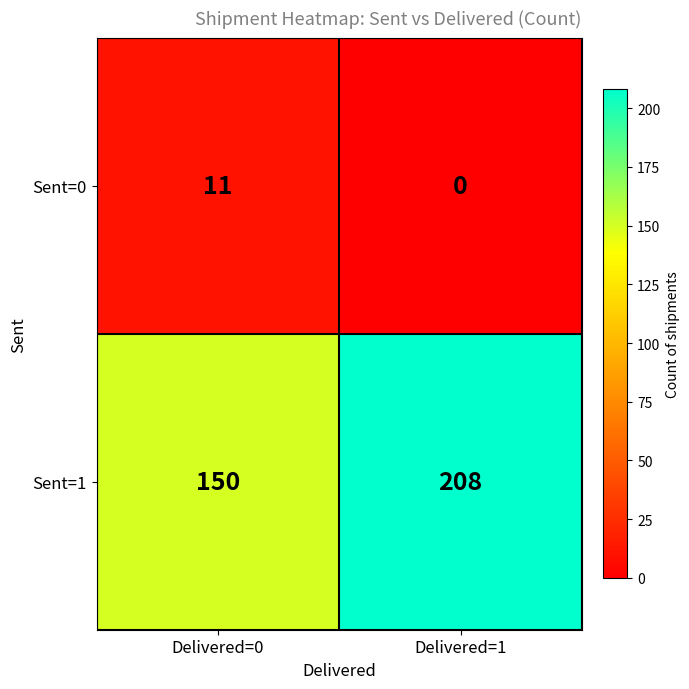

Rank the series by their average value, from highest to lowest.

Sent=1, Sent=0